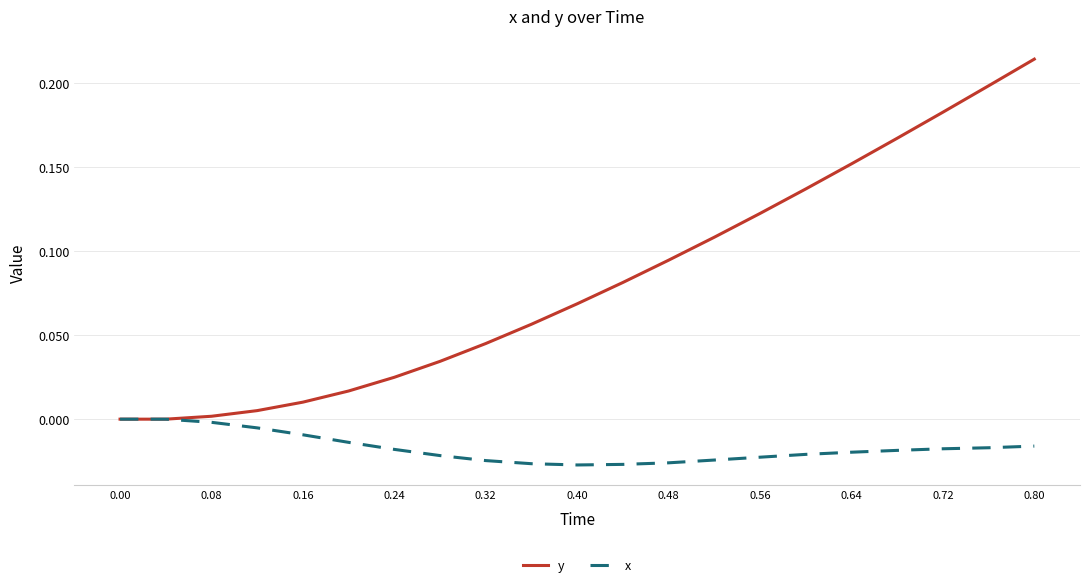

Which series has the largest range (max minus min)?

y